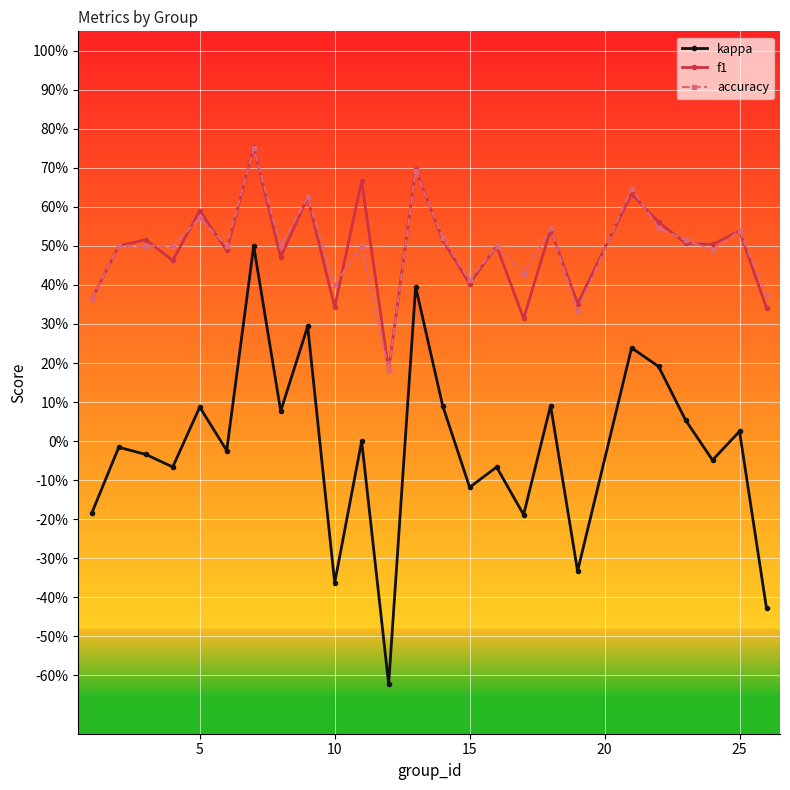

What is the lowest value of the f1 series?

0.2